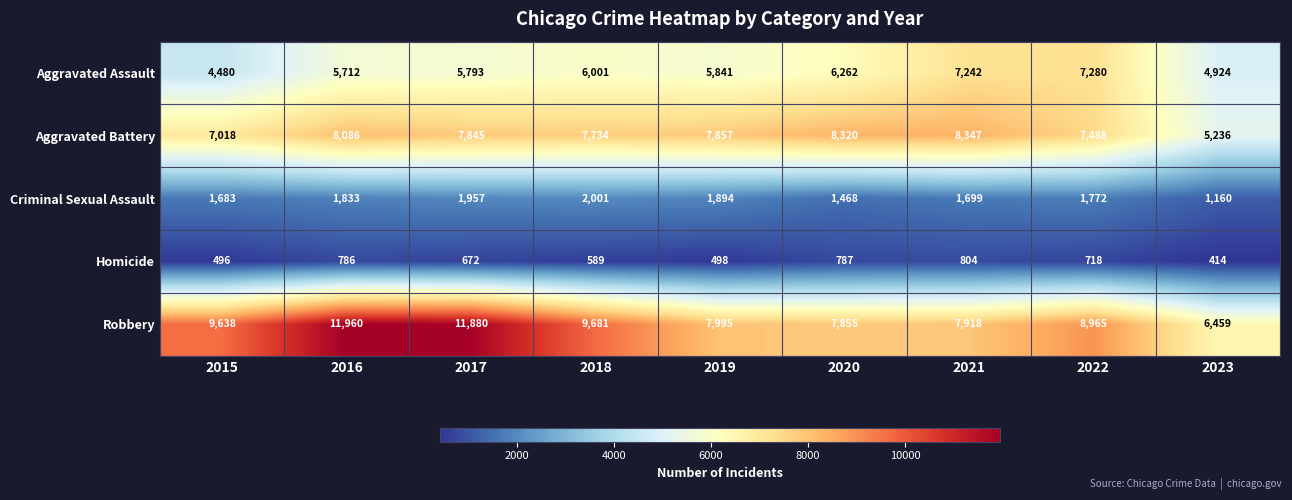

What is the average value of the Homicide series?

640